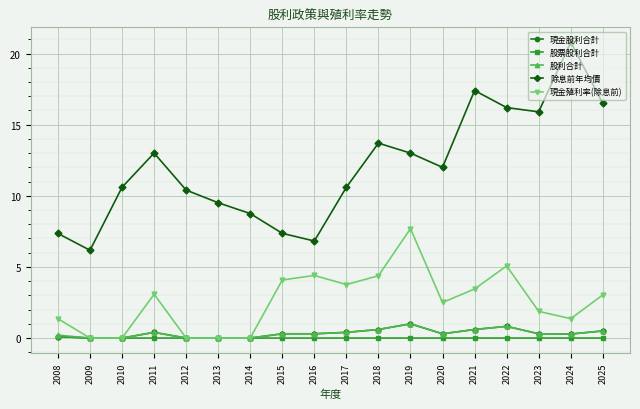

What is the sum of the 股票股利合計 values at 2012 and 2008?

0.1